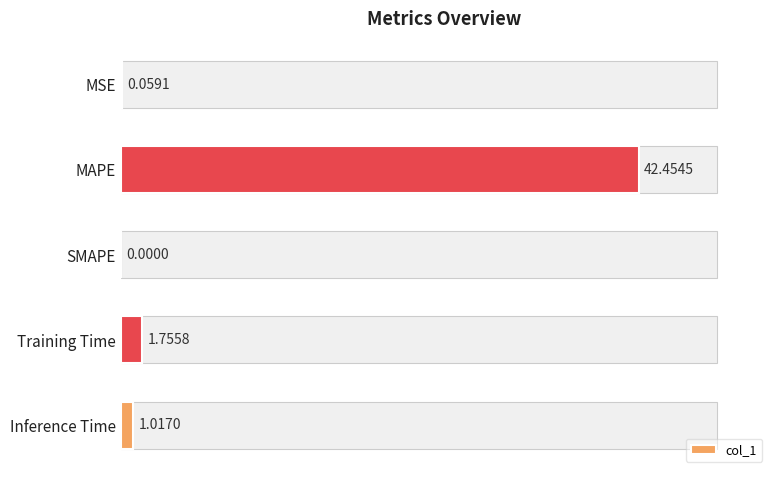

Rank the categories by value from highest to lowest.

MAPE, Training Time, Inference Time, MSE, SMAPE